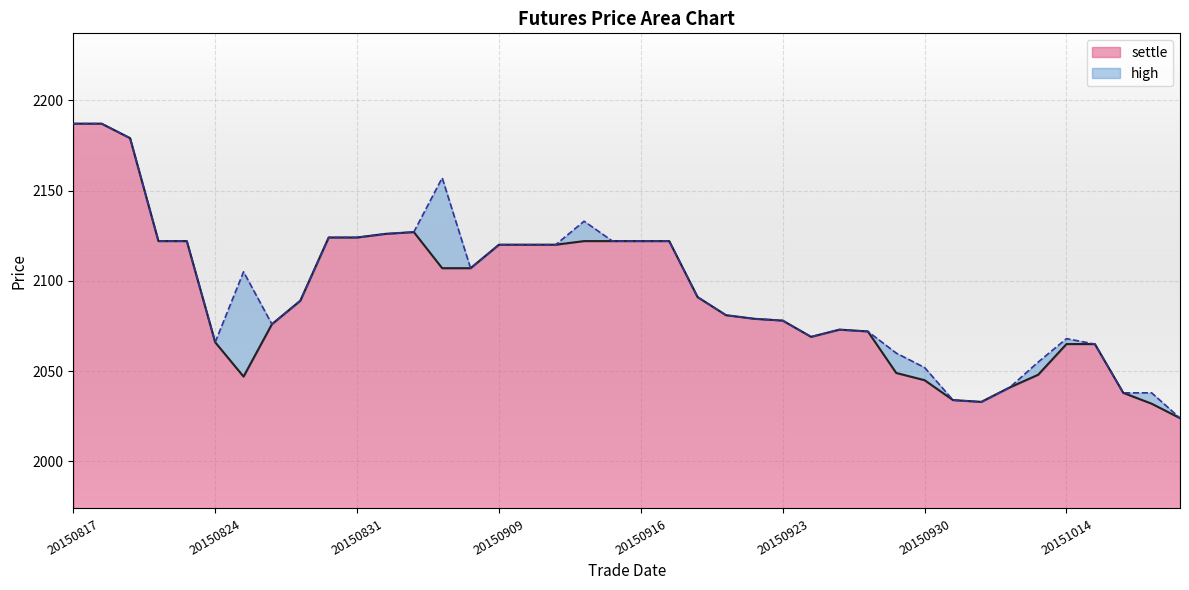

Where is the data nearest to the value 2105?

20150907